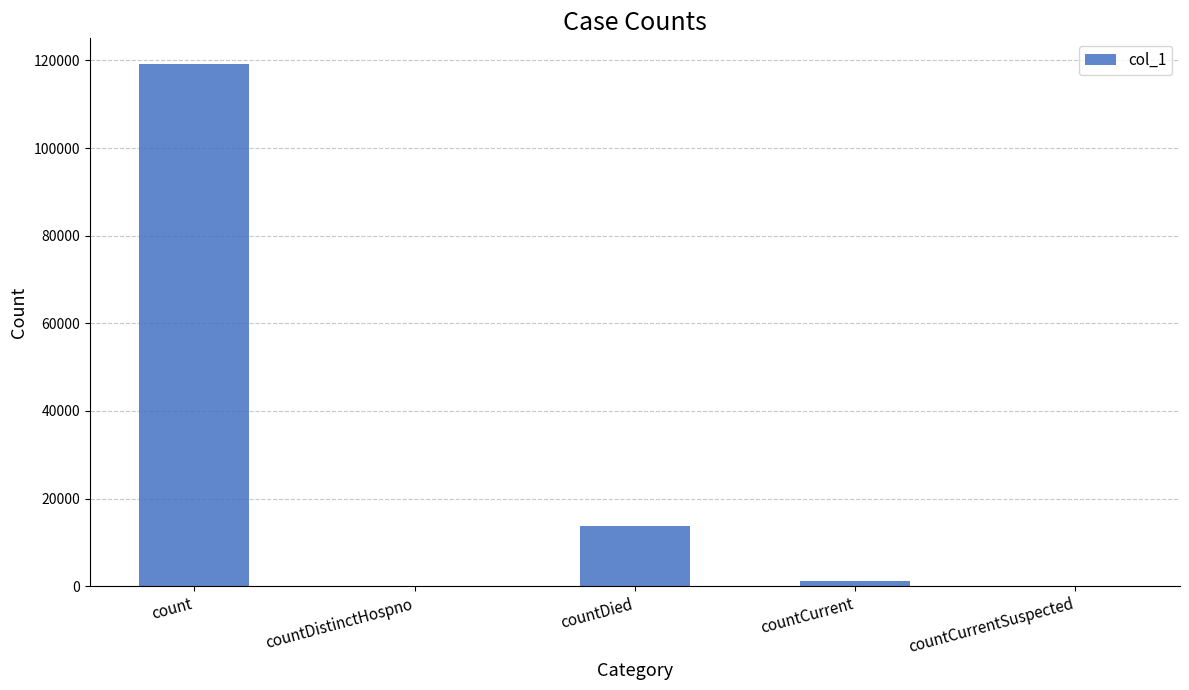

Where is the data nearest to the value 59543?

countDied